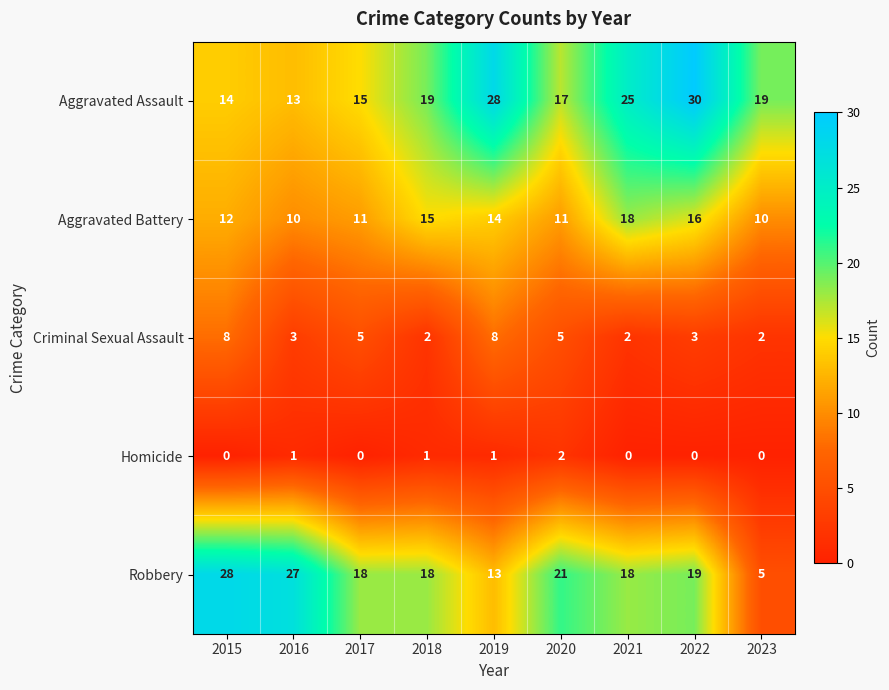

What is the spread (max minus min) of values at 2017?

18